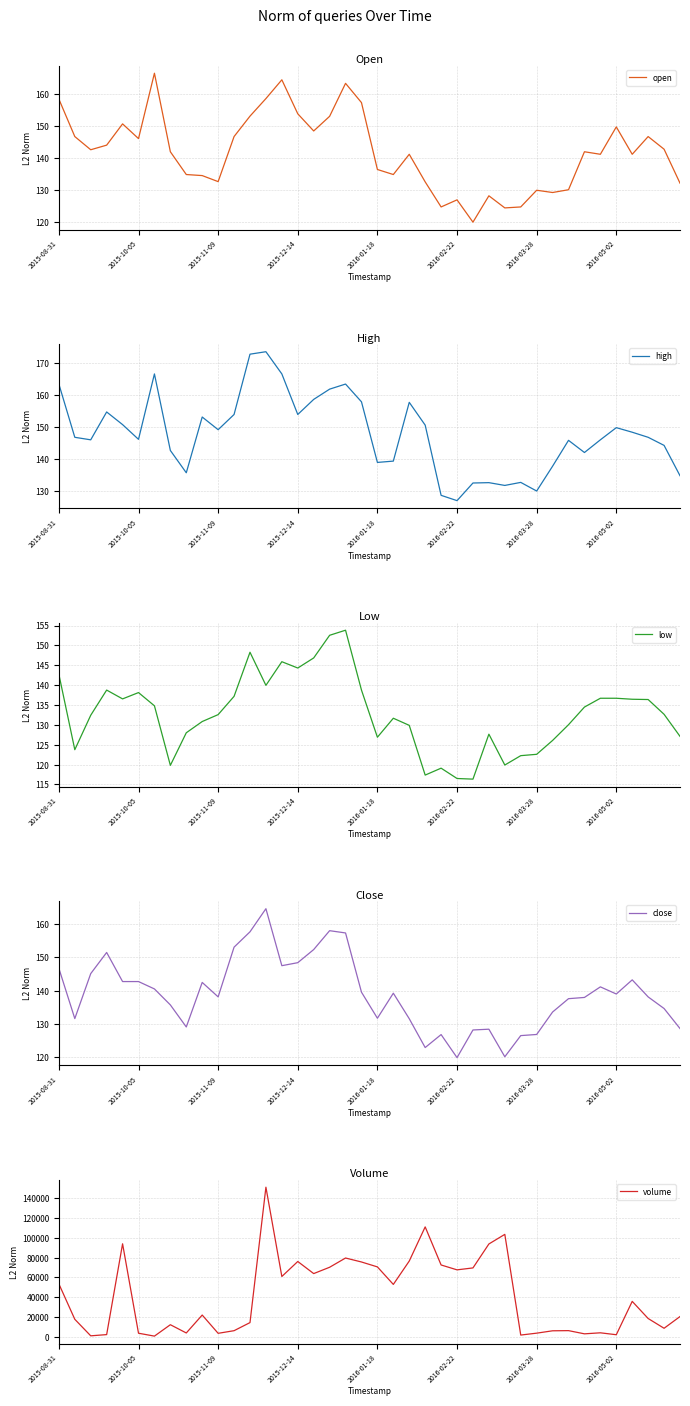

True or false: high and close cross at least once.

False